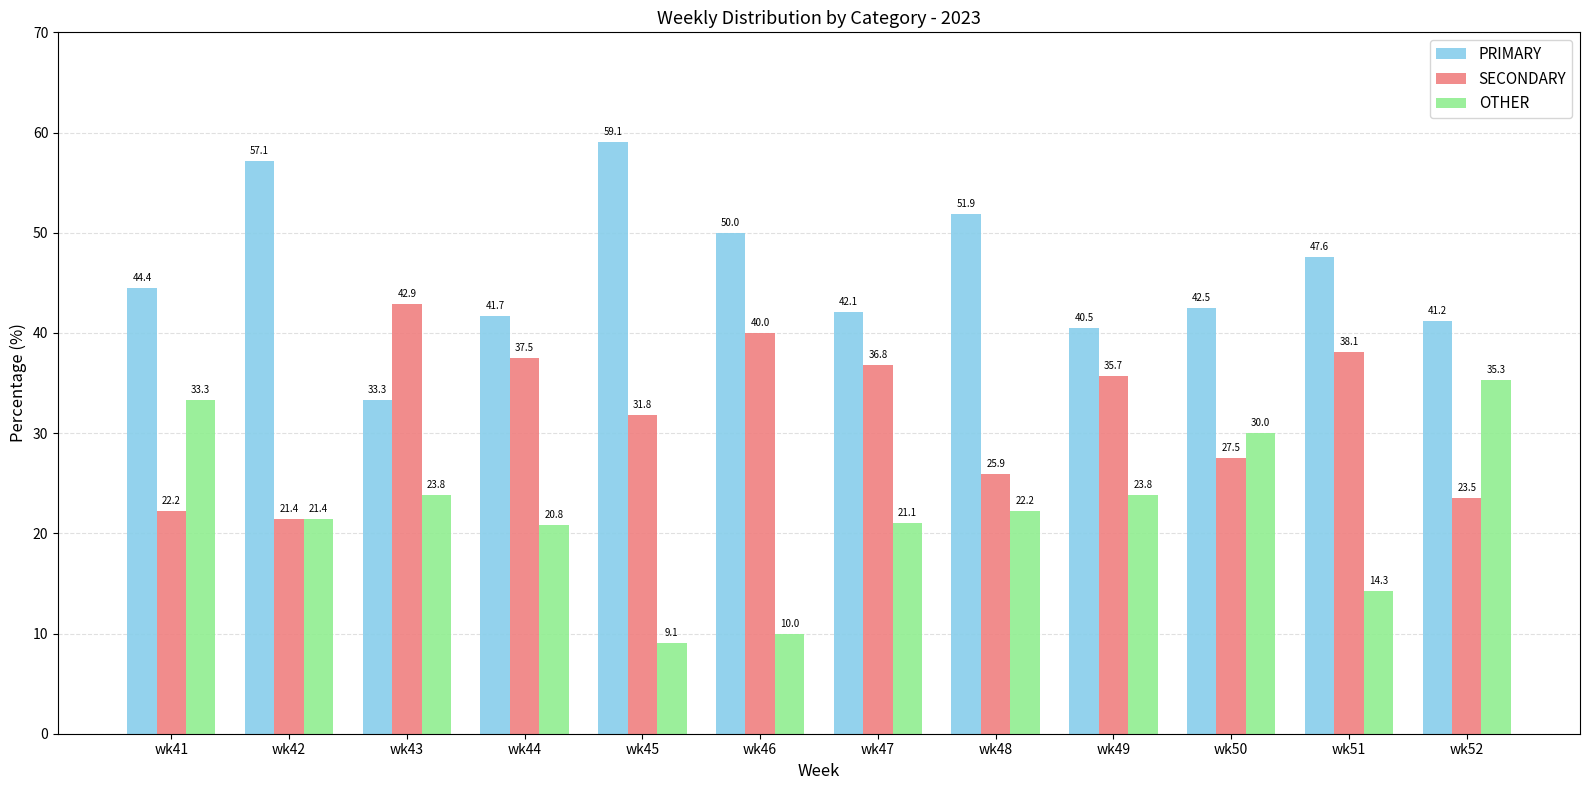

What are all the series names shown in the legend?

PRIMARY, SECONDARY, OTHER